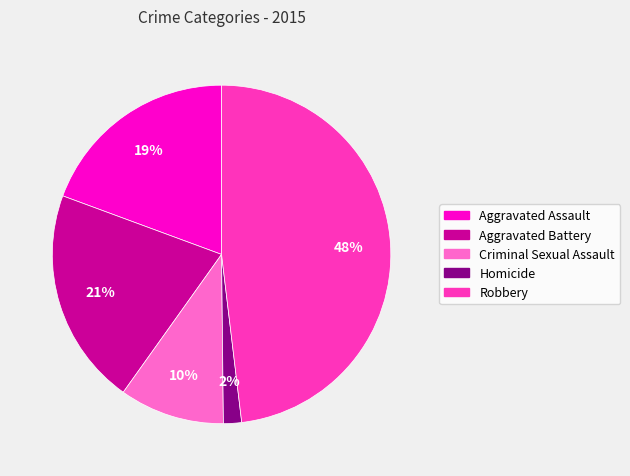

How many slices are in this pie chart?

5